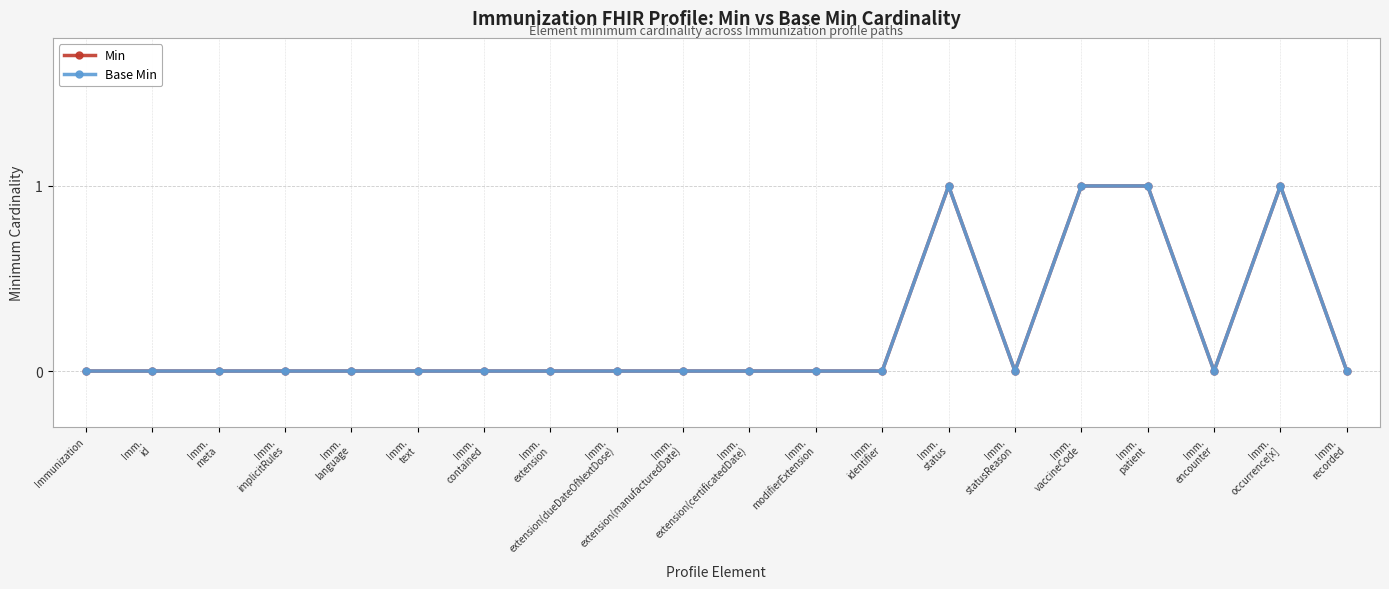

Is it true that Base Min equals 0 at Imm.
id?

True